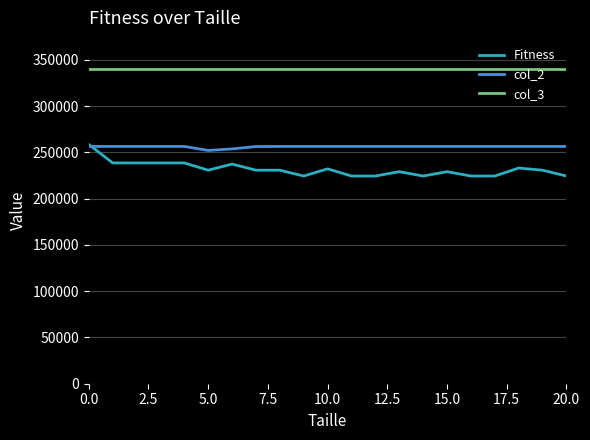

Which series has the widest spread of values?

Fitness